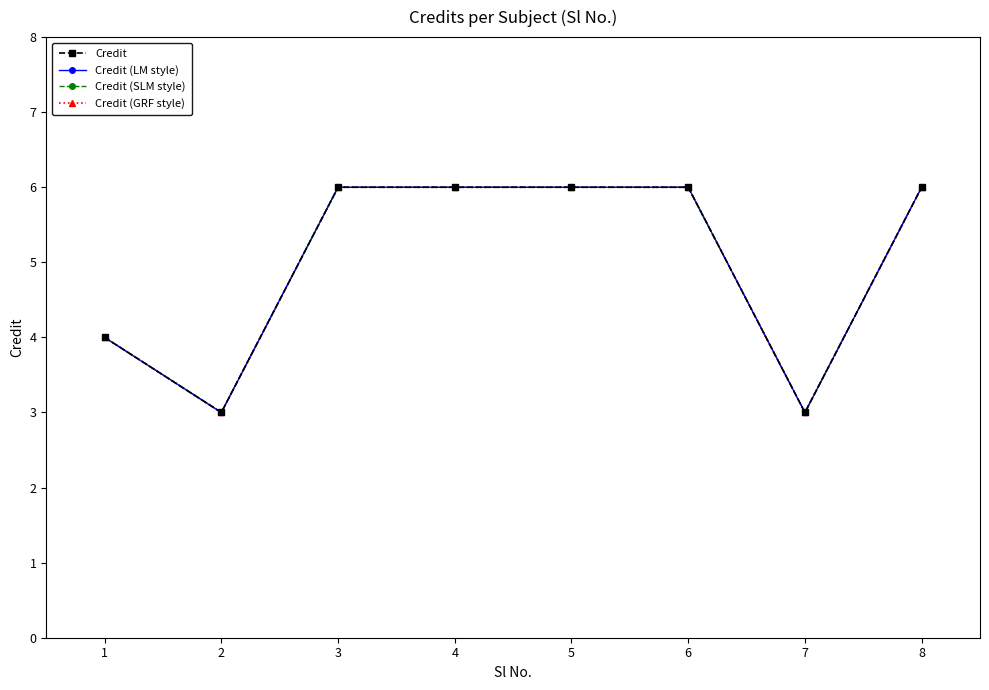

How many lines are shown in the chart?

4